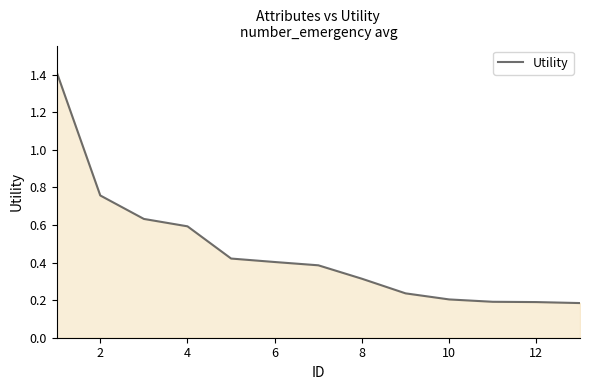

What is the maximum value shown in the chart?

1.4